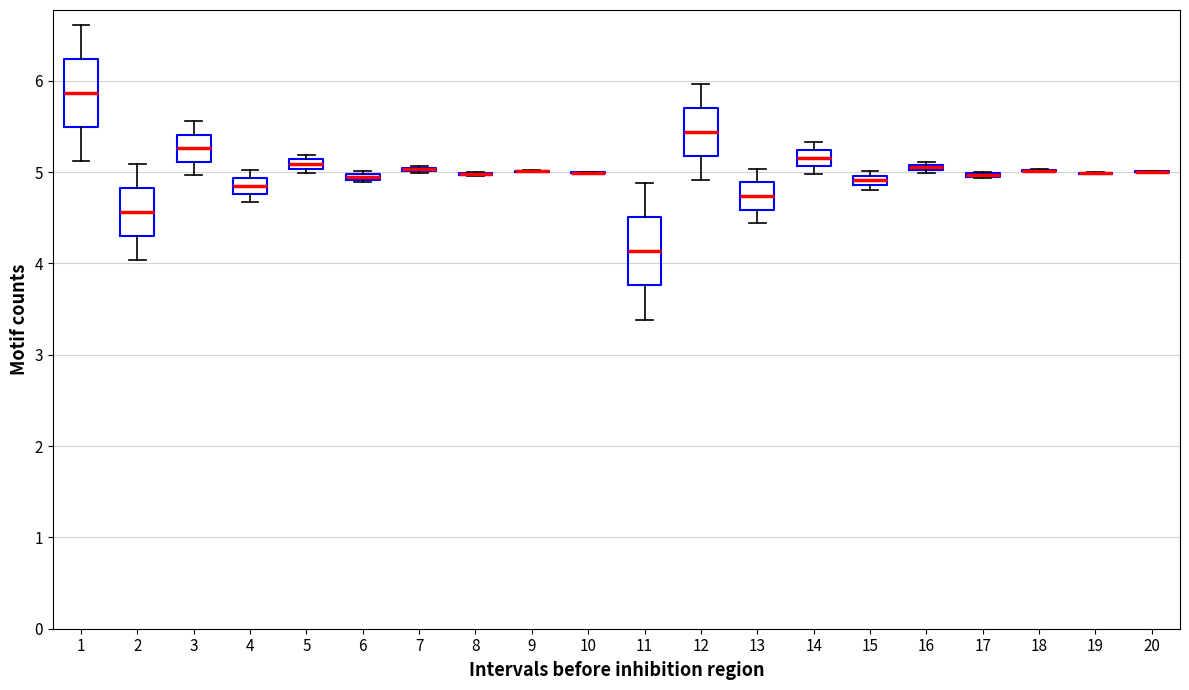

Where does the median line of the box at x = 2 sit on the y-axis? The values are not printed on the chart, so give them approximately, as read against the axis.

4.6